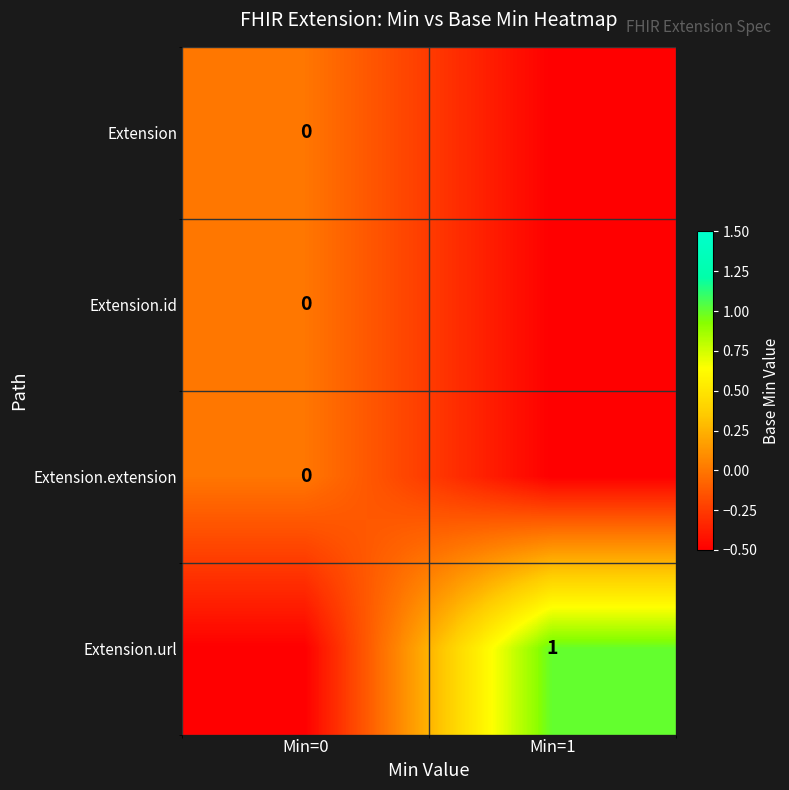

True or false: Extension.url has a value of 0.5 at Min=1.

False